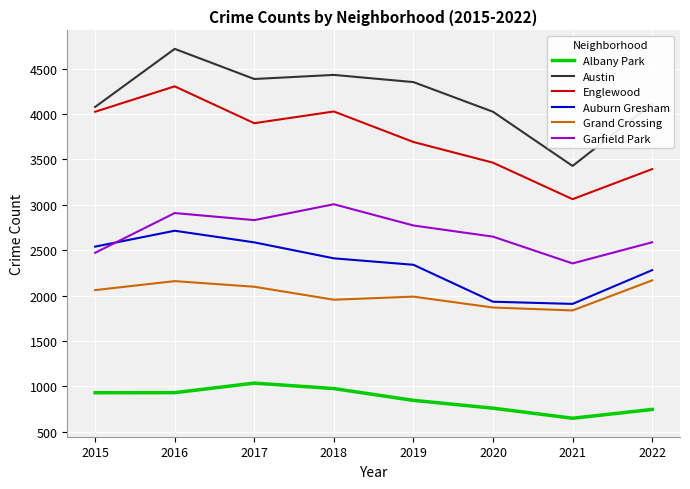

What is the difference between the highest and lowest values at 2021?

2780